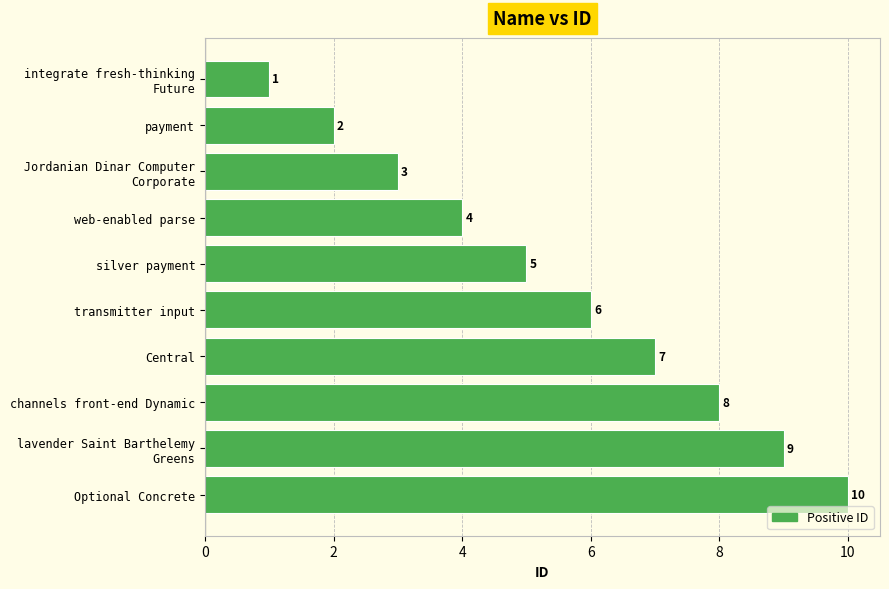

Is it true that the value at payment is 2?

True